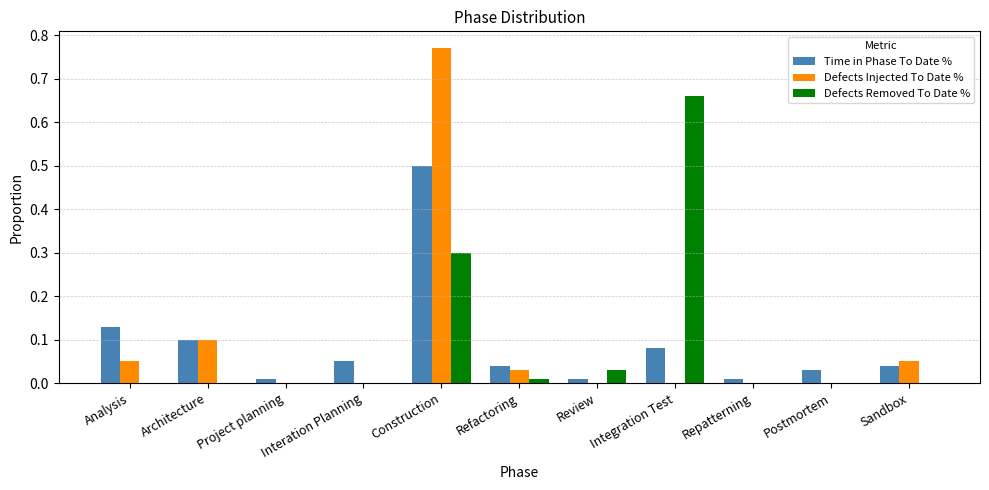

The value of Defects Injected To Date % at Analysis is 0.1. True or false?

True